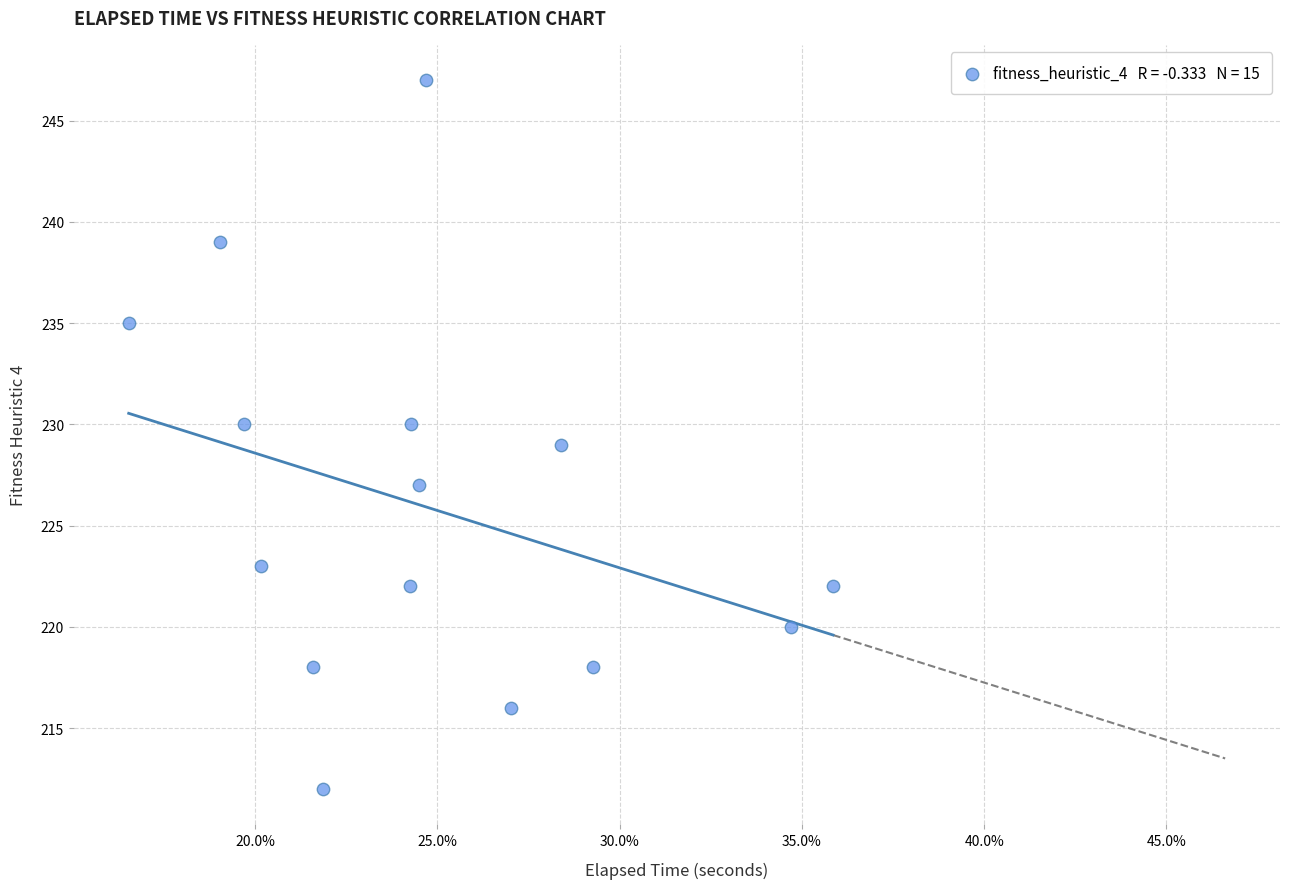

What is the range of Y values (max minus min)?

35